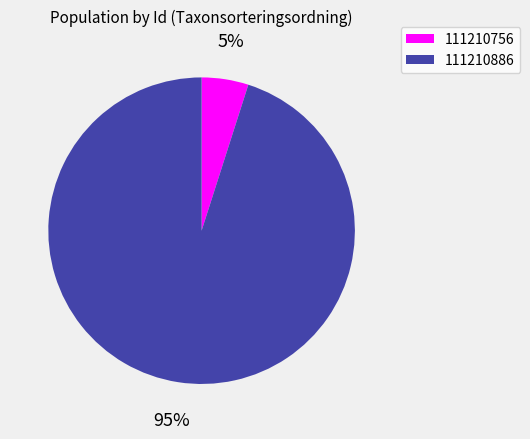

To the nearest percent, what percentage of the pie is 111210886?

95%